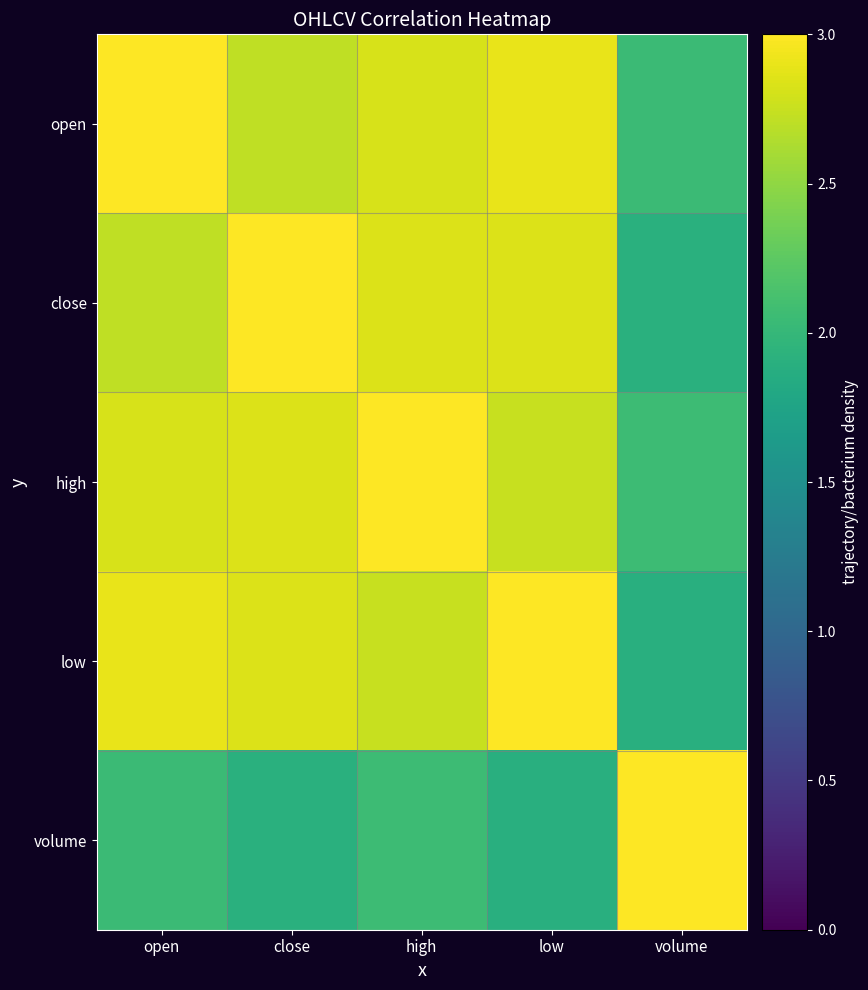

What is the total value across all series at volume?

10.9